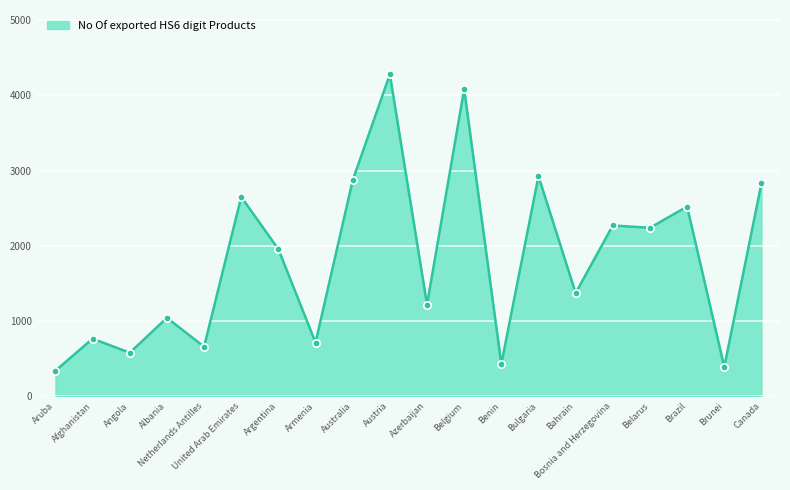

Between Netherlands Antilles and Angola, which is larger?

Netherlands Antilles